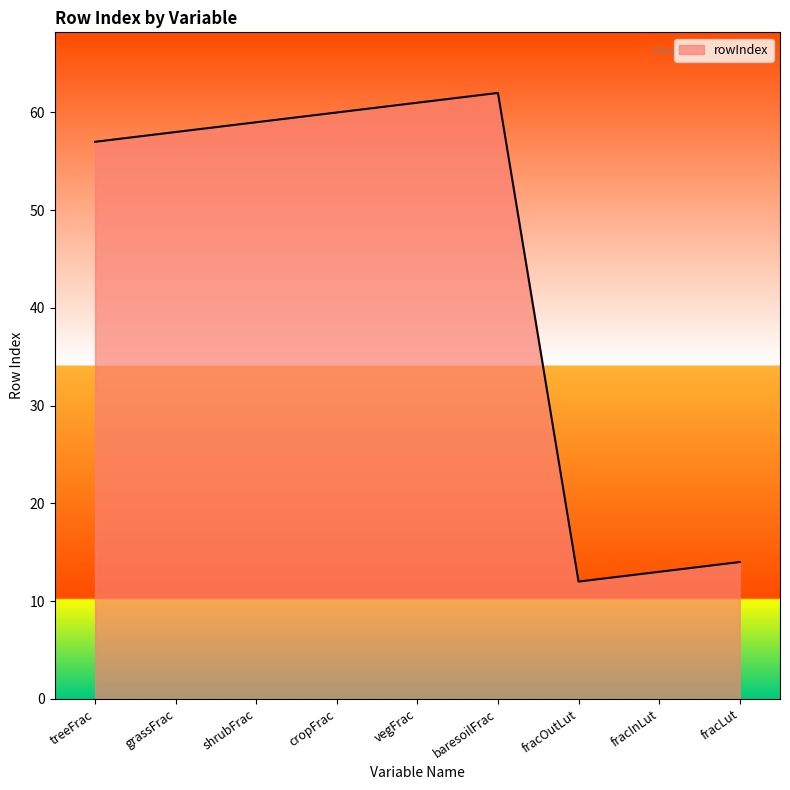

How many lines are shown in the chart?

1